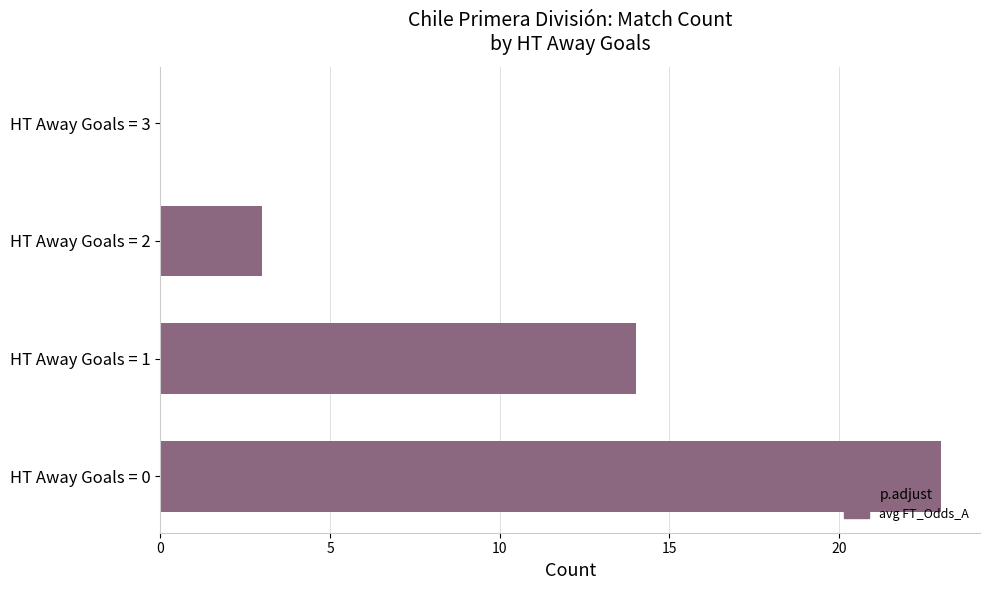

Between HT Away Goals = 1 and HT Away Goals = 2, which is larger?

HT Away Goals = 1